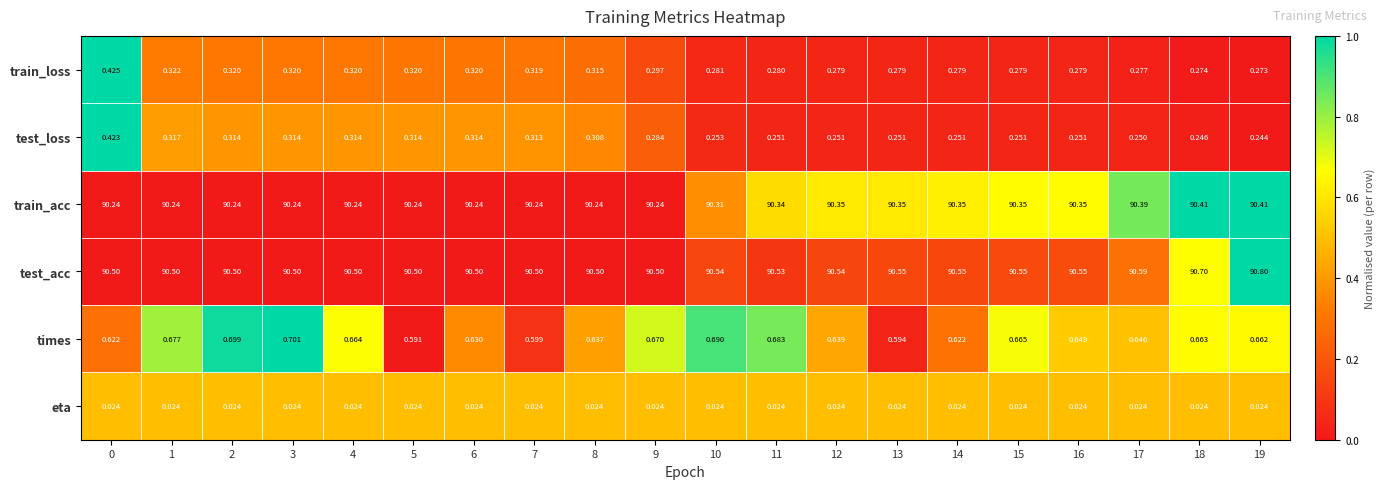

What is the spread (max minus min) of values at 15?

90.5